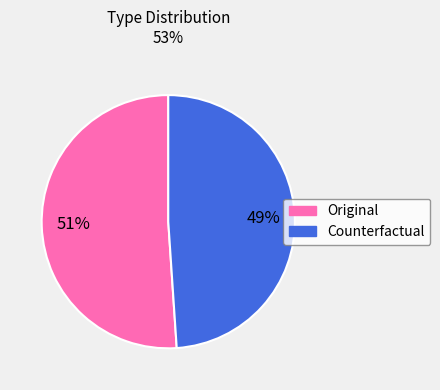

The Counterfactual slice represents 49% of the pie. True or false?

True